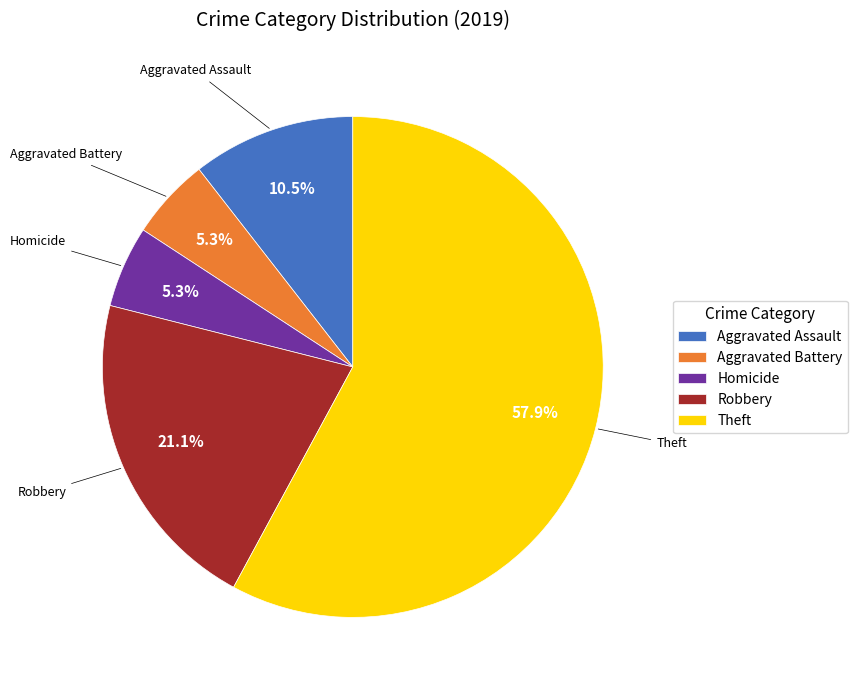

What is the ratio of the value at Homicide to the value at Aggravated Battery?

1.0